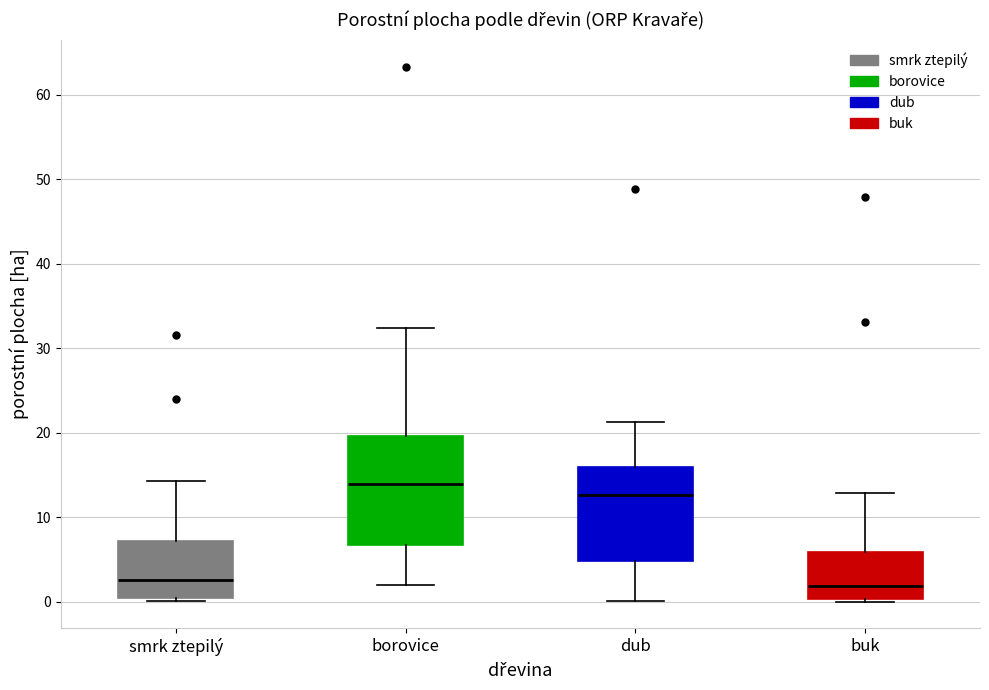

Comparing the boxes themselves (not the whiskers), which one is the tallest?

borovice